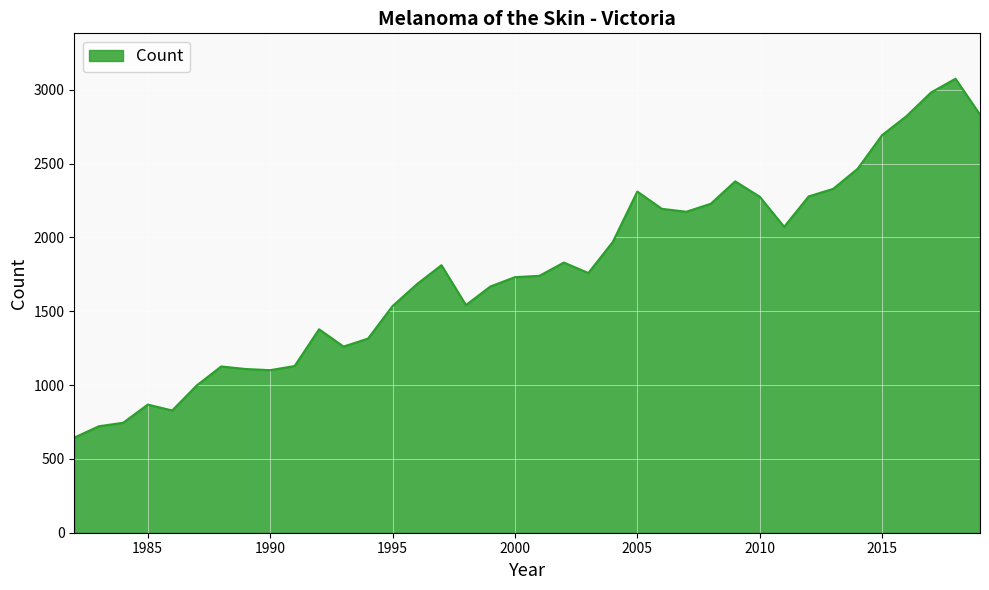

What is the difference between the maximum and minimum values?

2431